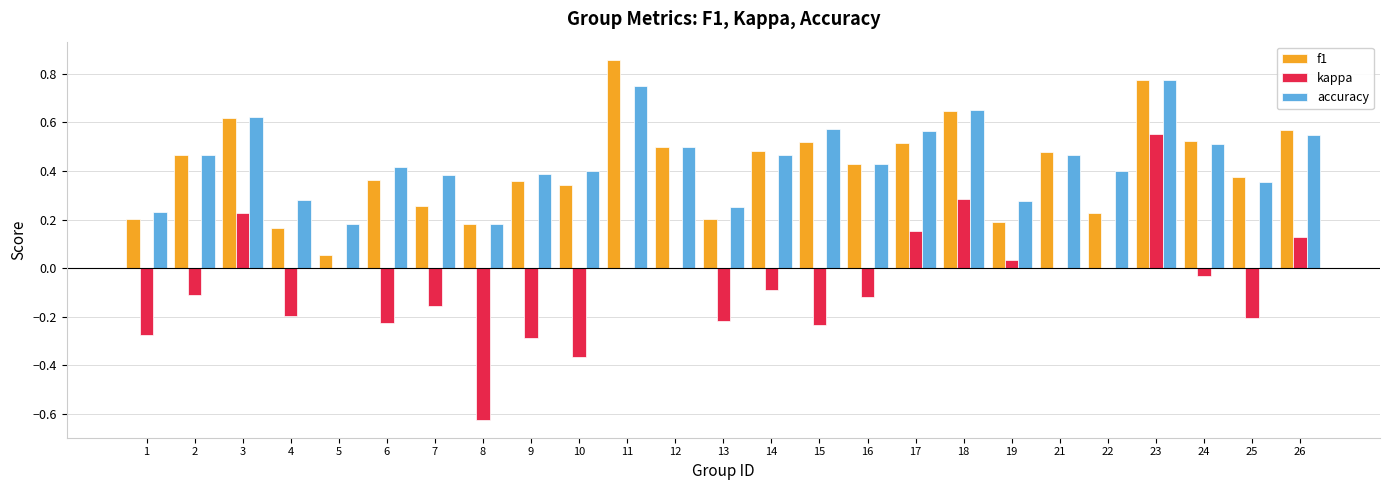

Which series has the largest total across all categories?

accuracy